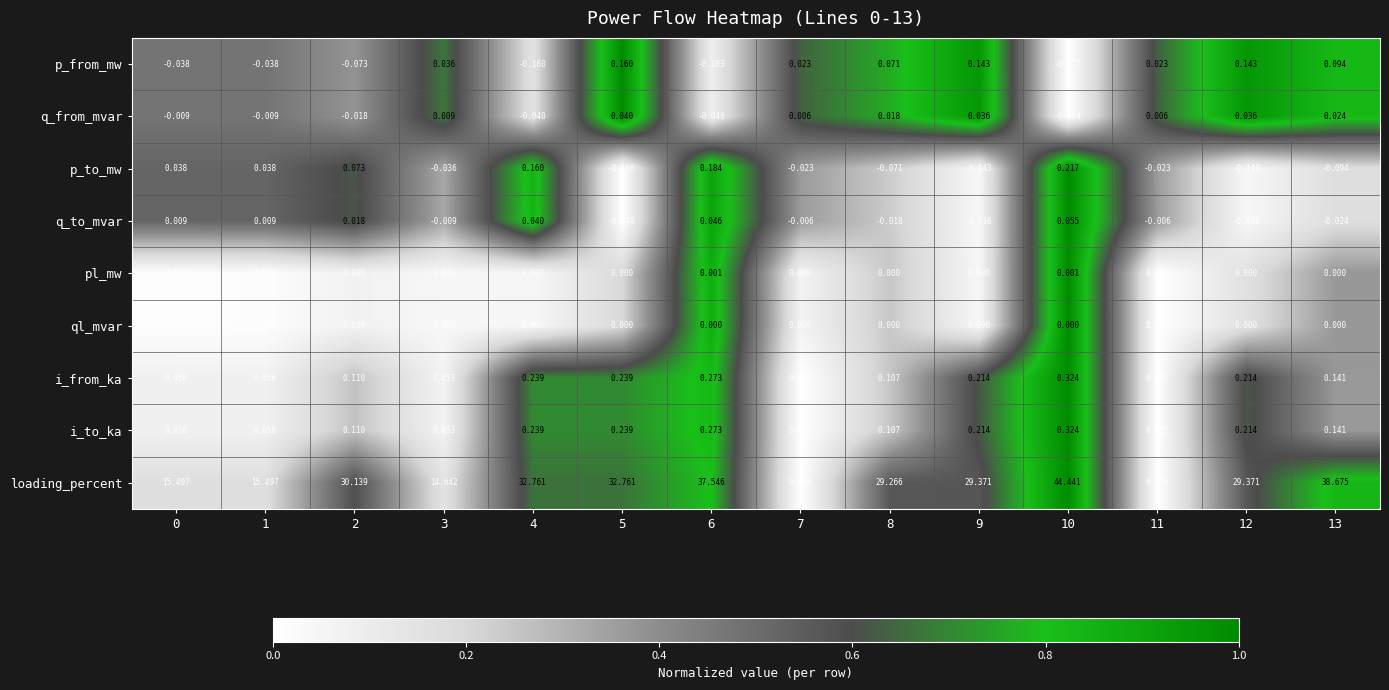

Which series changed the most between 7 and 13?

loading_percent